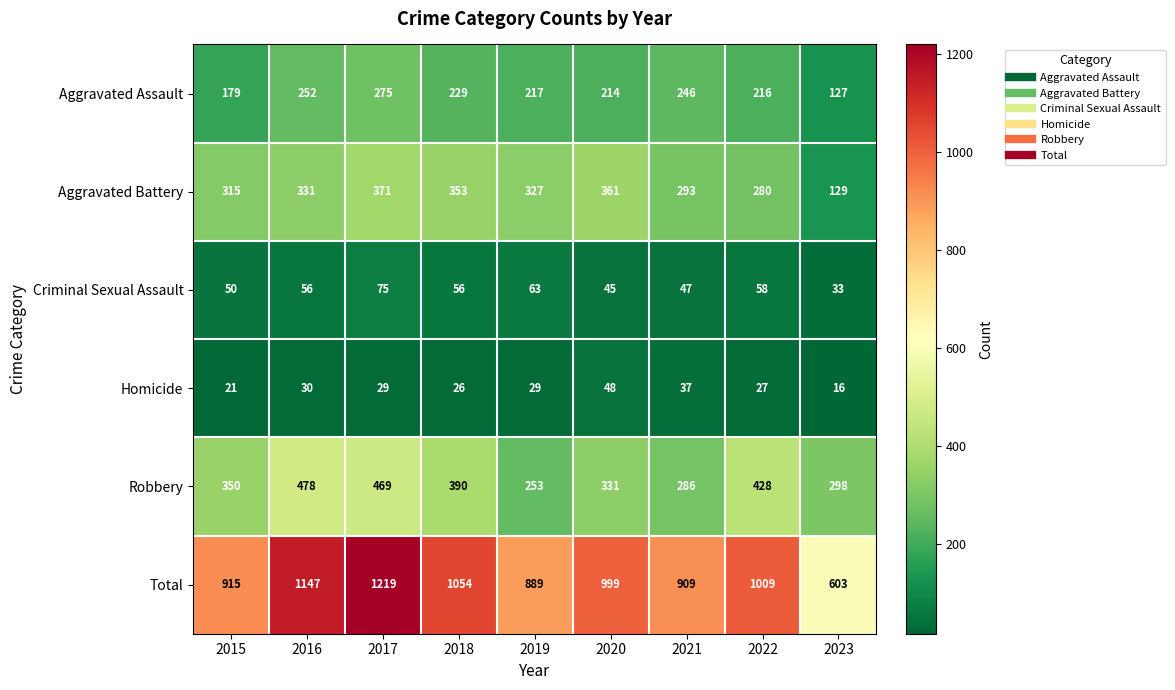

True or false: Aggravated Assault has a value of 338 at 2016.

False